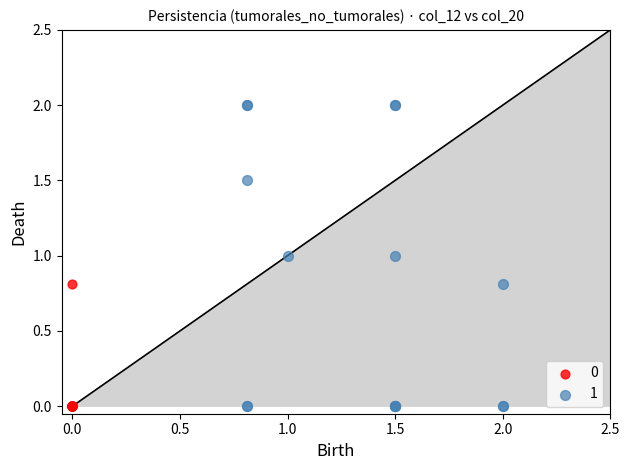

Which series contains the highest Y value?

1